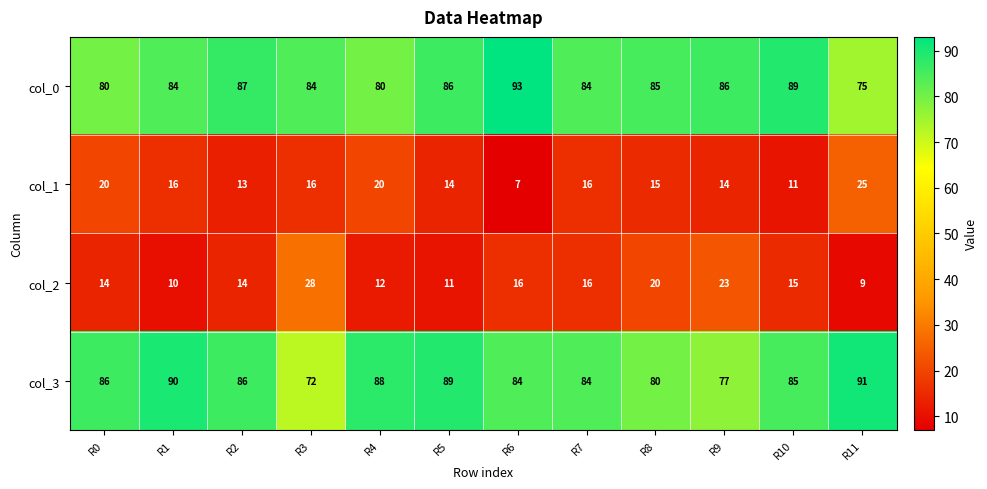

Count the number of categories in the chart.

12